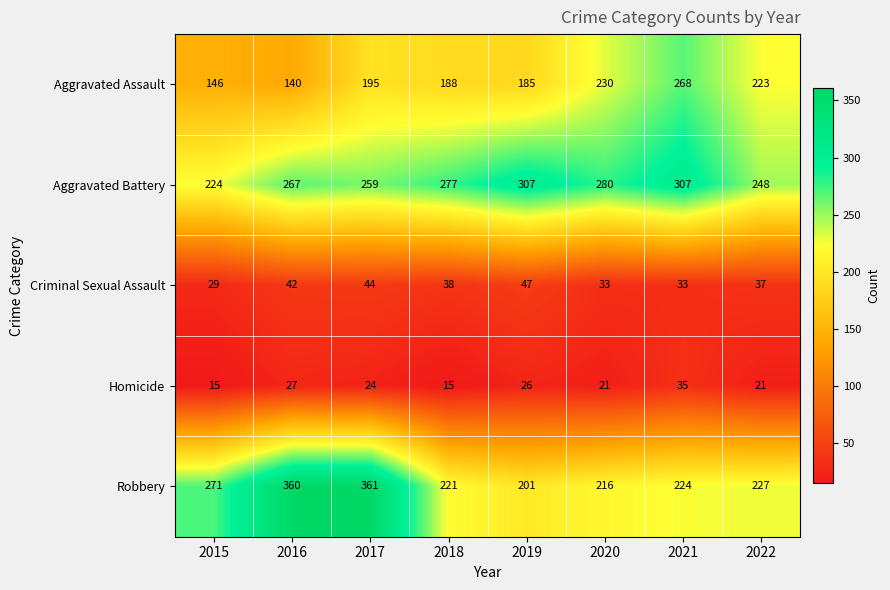

What is the difference between the maximum and minimum values in the Robbery series?

160